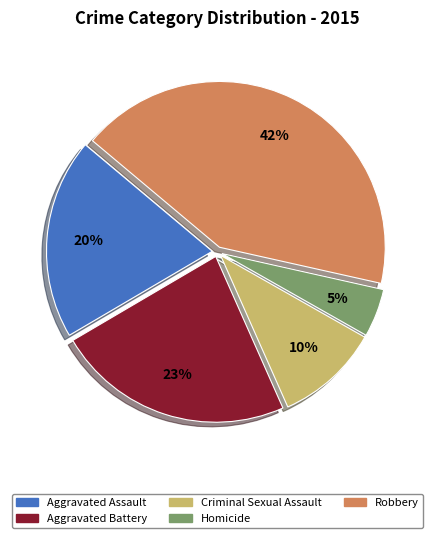

To the nearest percent, what is the average slice percentage?

20%